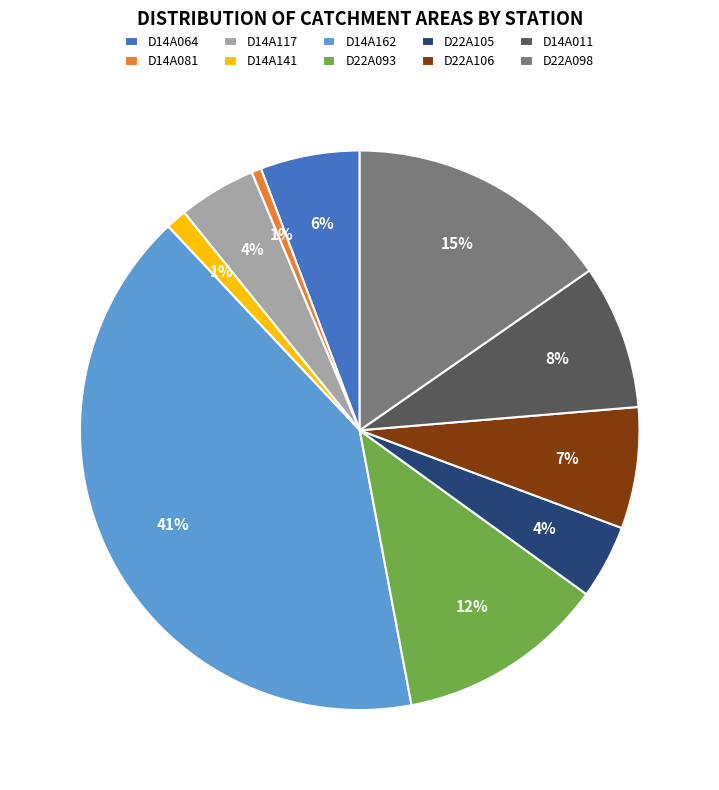

What is the largest slice in the pie chart?

D14A162